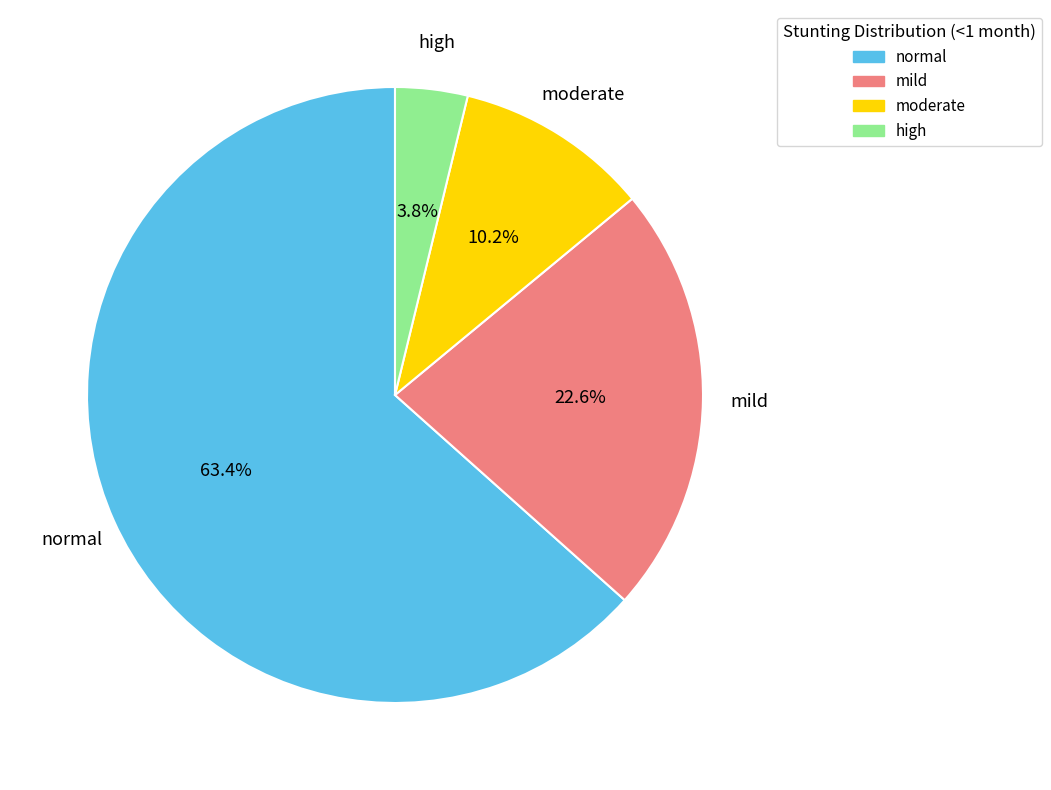

Do high and moderate together represent more than half of the pie?

No